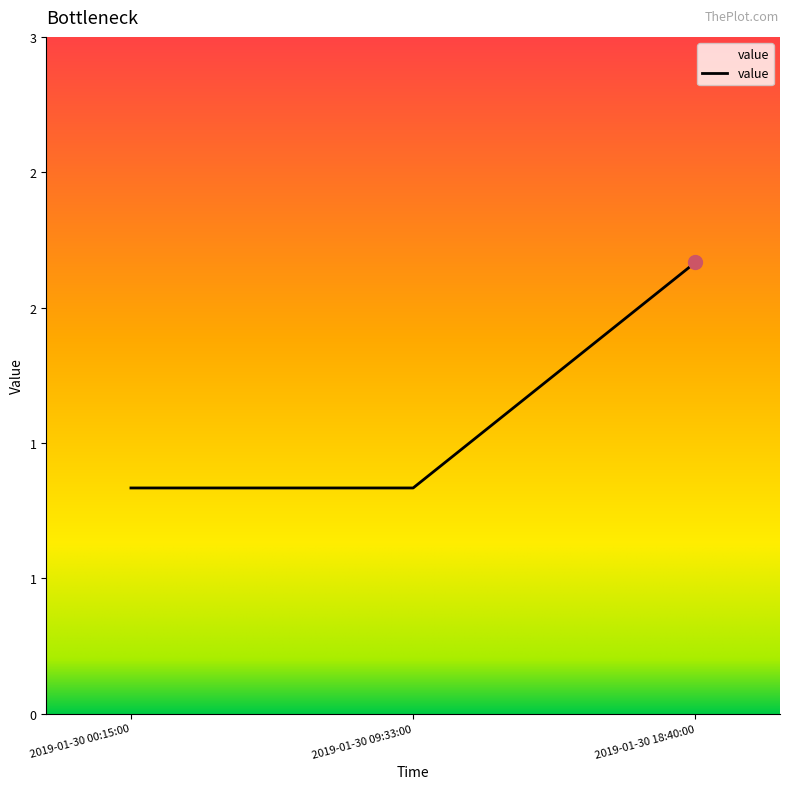

At which category does the chart reach its peak across all series?

2019-01-30 18:40:00